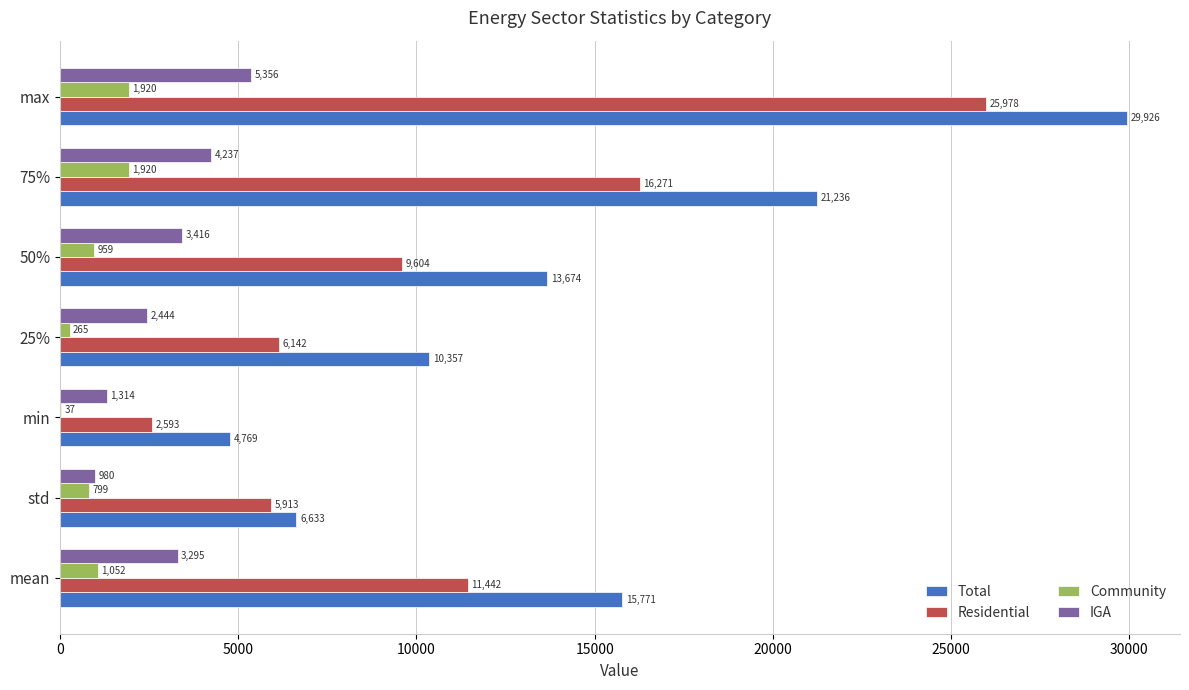

At which category is the sum across all series the highest?

max